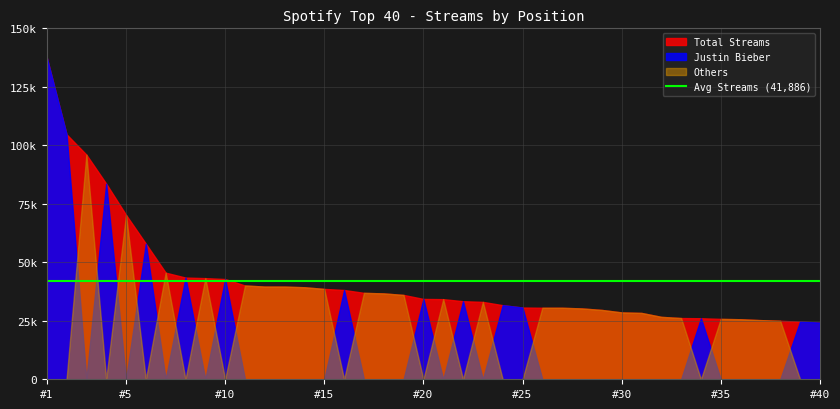

Which series has the largest range (max minus min)?

Justin Bieber